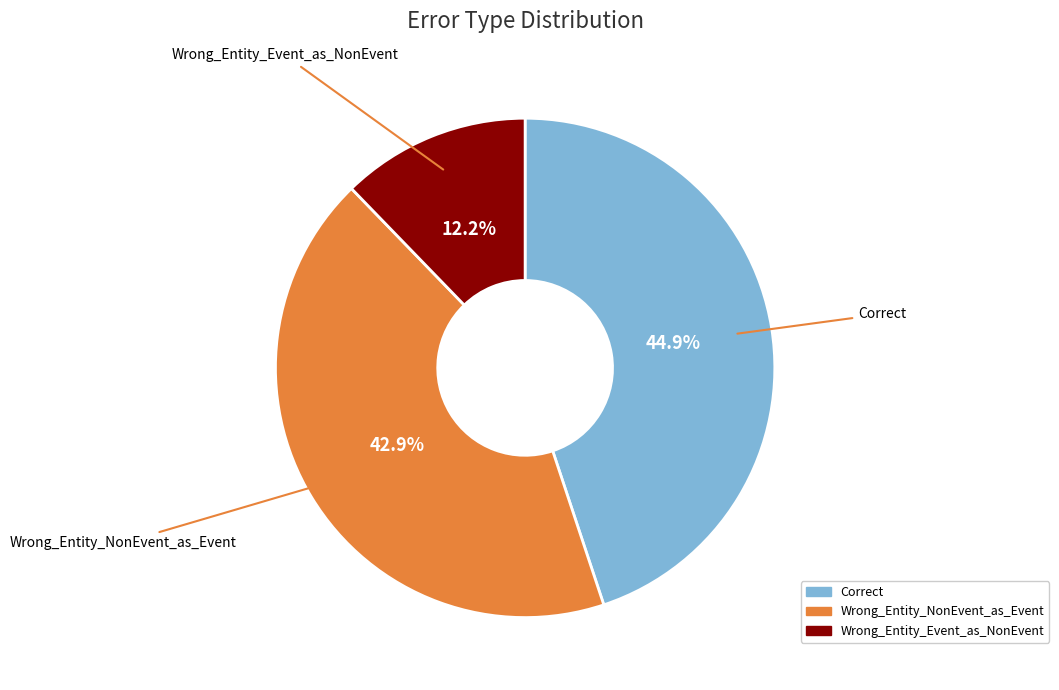

Is it true that Wrong_Entity_Event_as_NonEvent is 1% of the pie?

False